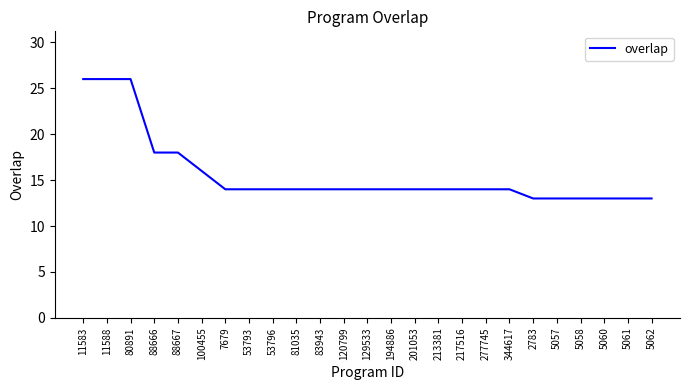

What is the approximate value at 11588, to the nearest 5?

25